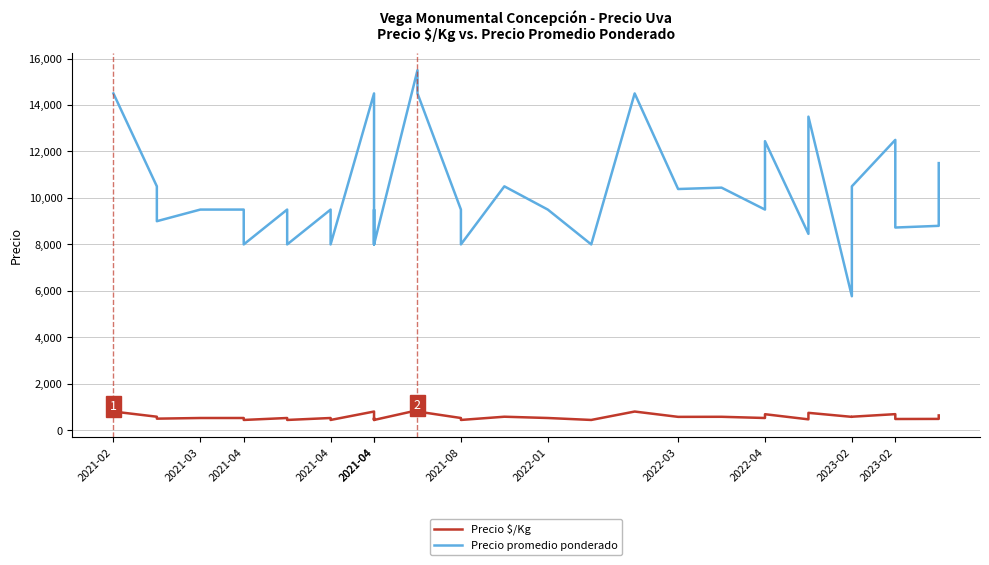

What is the value of the Precio promedio ponderado point at the 26th from the left?

10444